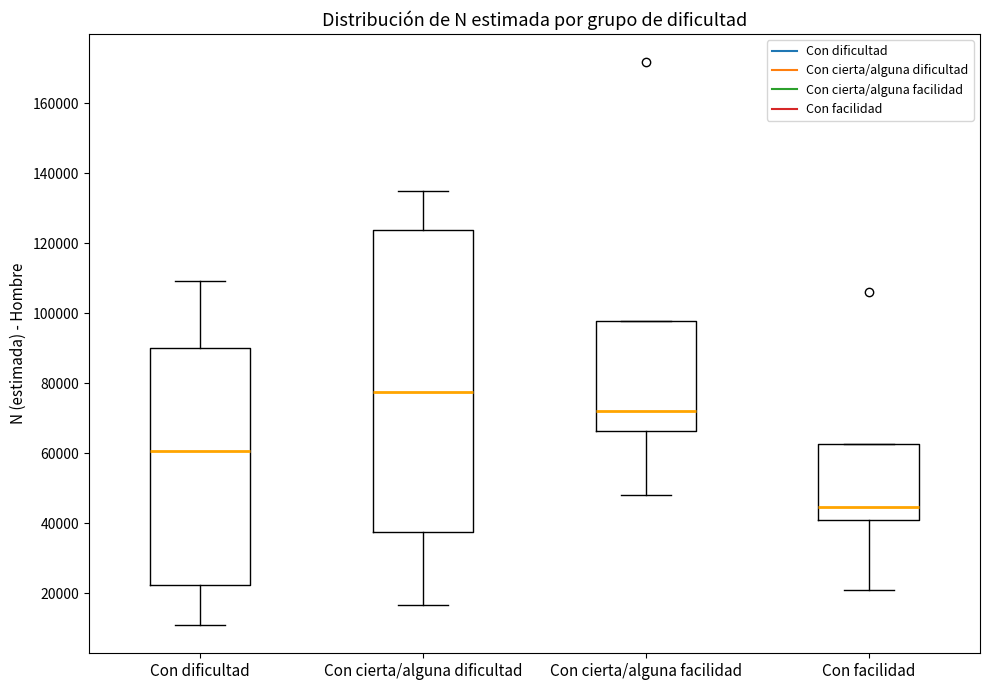

Which box is the tallest, from its lower edge to its upper edge?

Con cierta/alguna dificultad